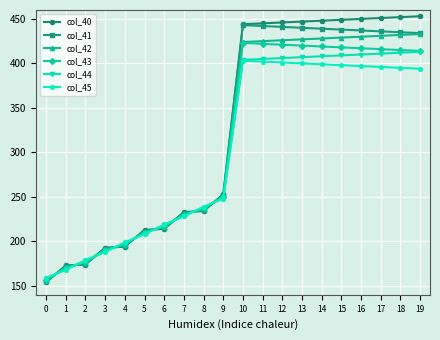

What value does the col_41 series have at 15?

438.0